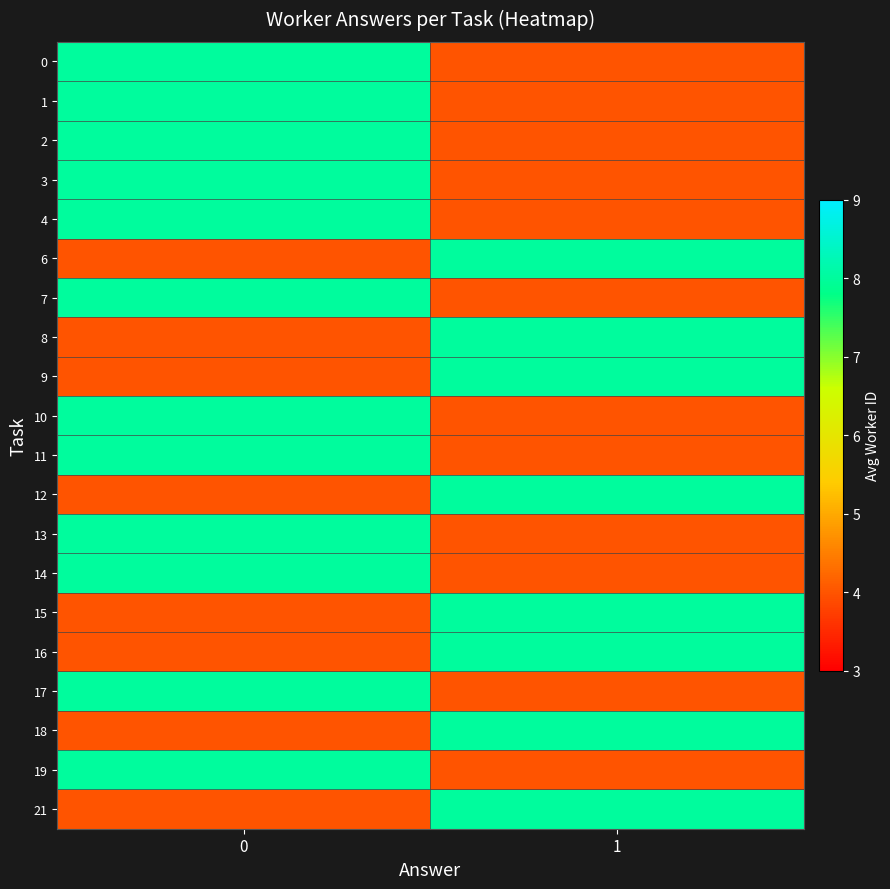

How many data points does each series have?

2